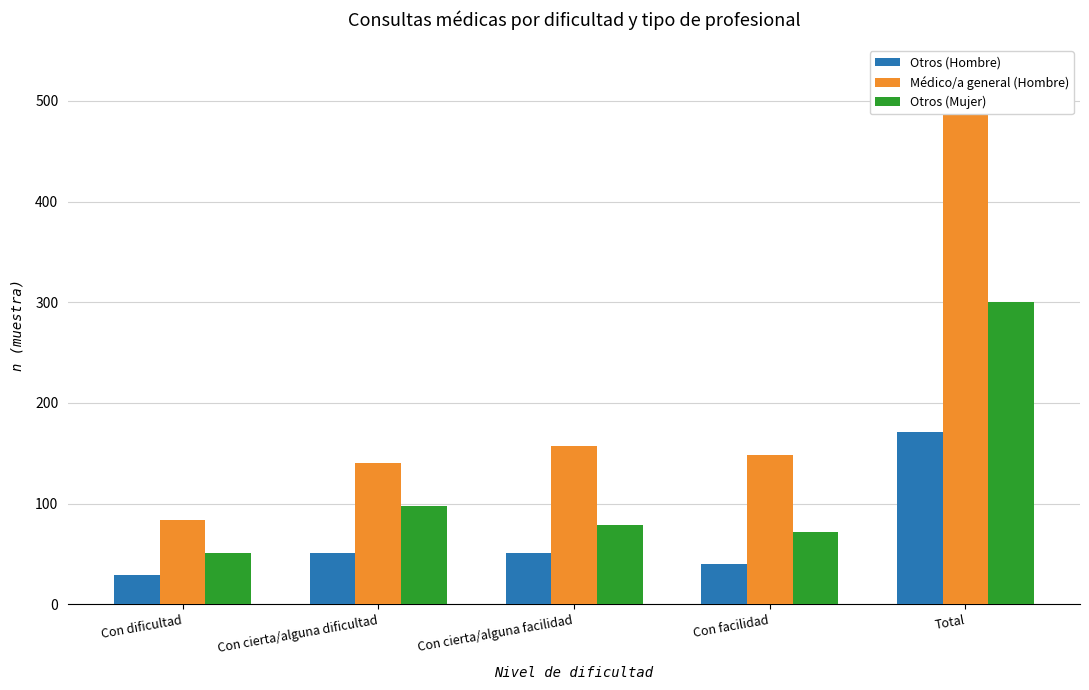

Rank the series by their maximum value, from highest to lowest.

Médico/a general (Hombre), Otros (Mujer), Otros (Hombre)